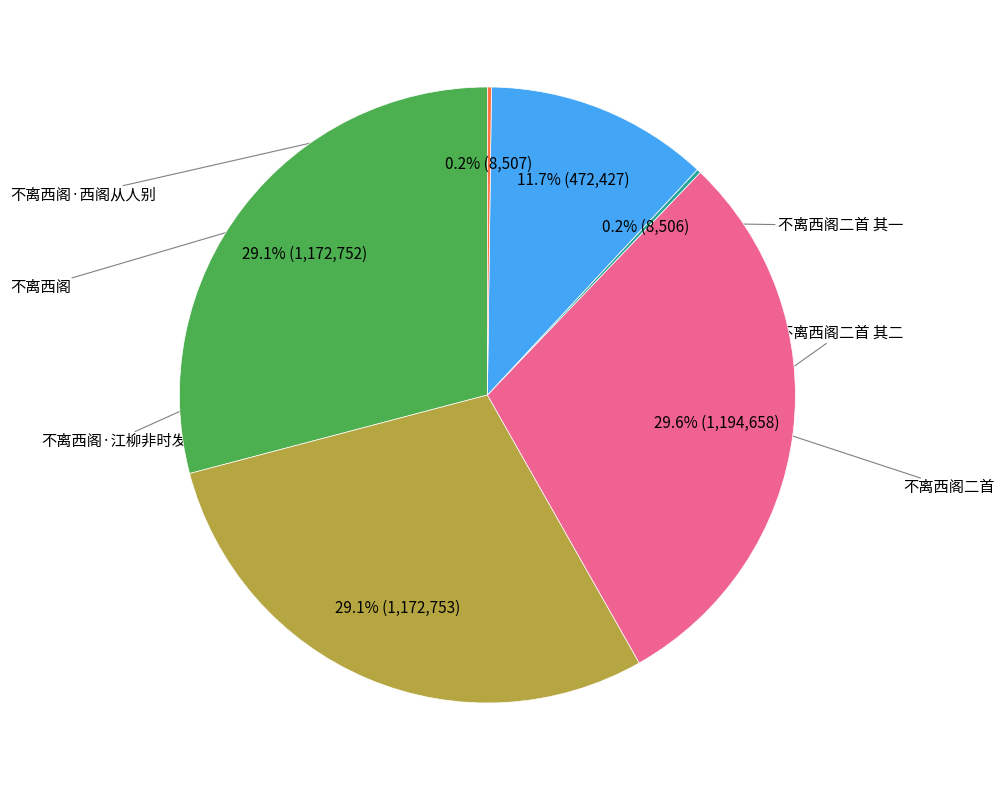

To the nearest percent, what portion does 不离西阁二首 represent?

30%